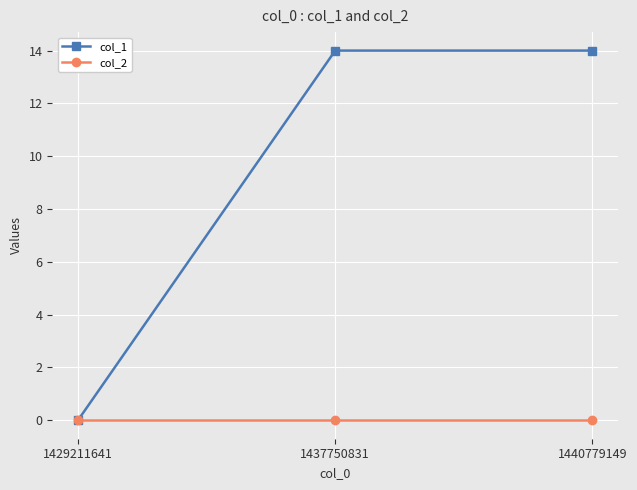

Reading left to right, transcribe all the data shown in this chart.

col_1: 0	14	14
col_2: 0	0	0